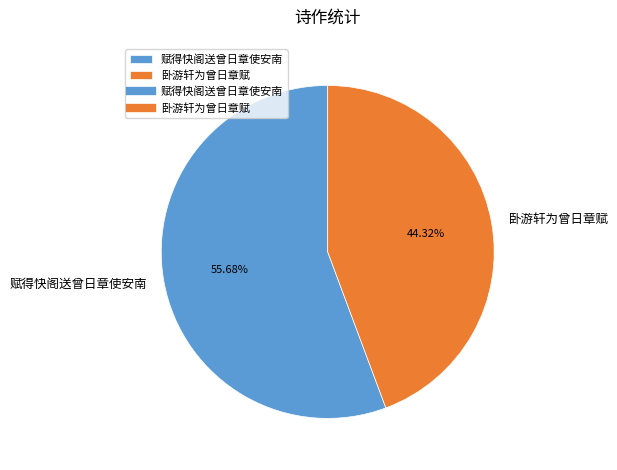

To the nearest percent, what percentage of the pie is 赋得快阁送曾日章使安南?

56%